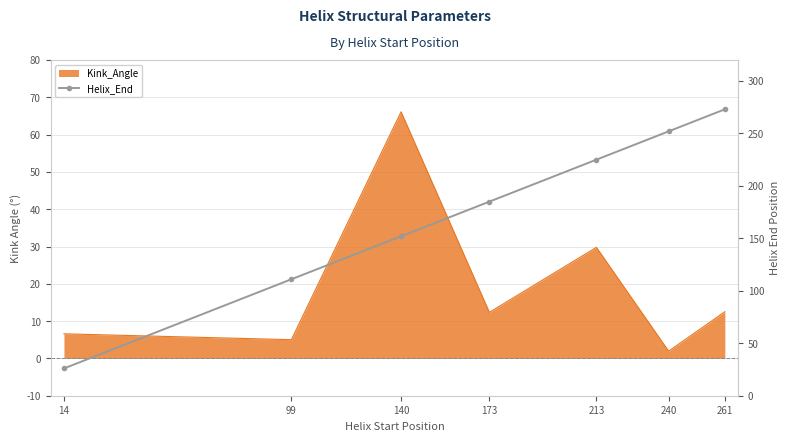

Reading left to right, extract all data points from this chart.

14=26	99=111	140=152	173=185	213=225	240=252	261=273